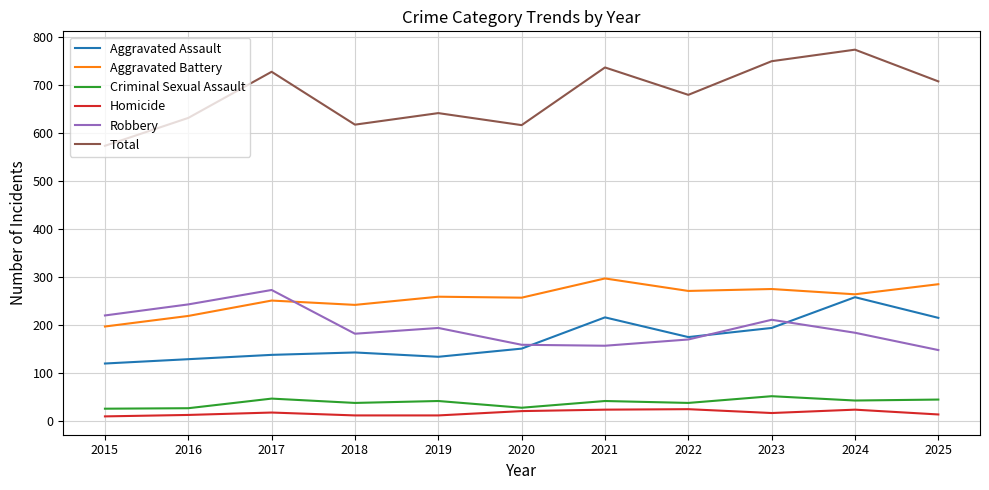

In Robbery, how many points are higher than both neighbors (excluding endpoints)?

3